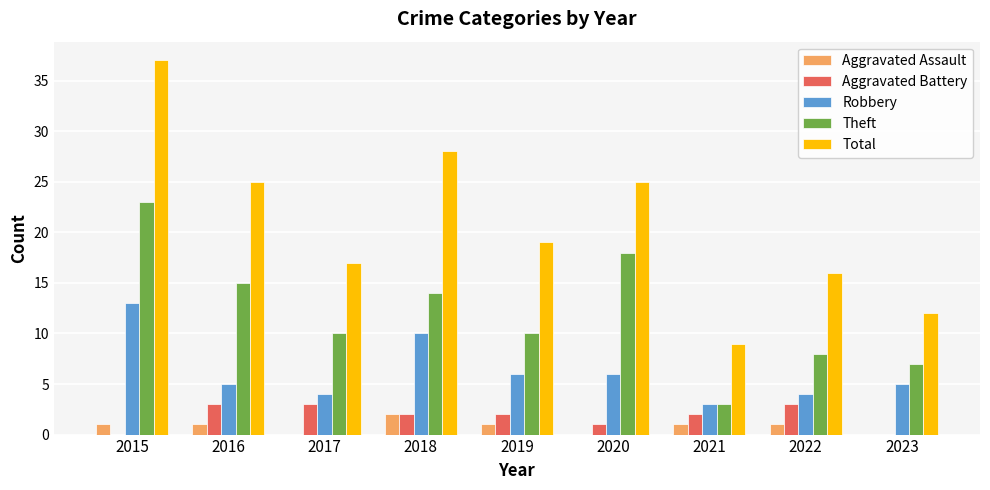

At which category is the sum across all series the highest?

2015